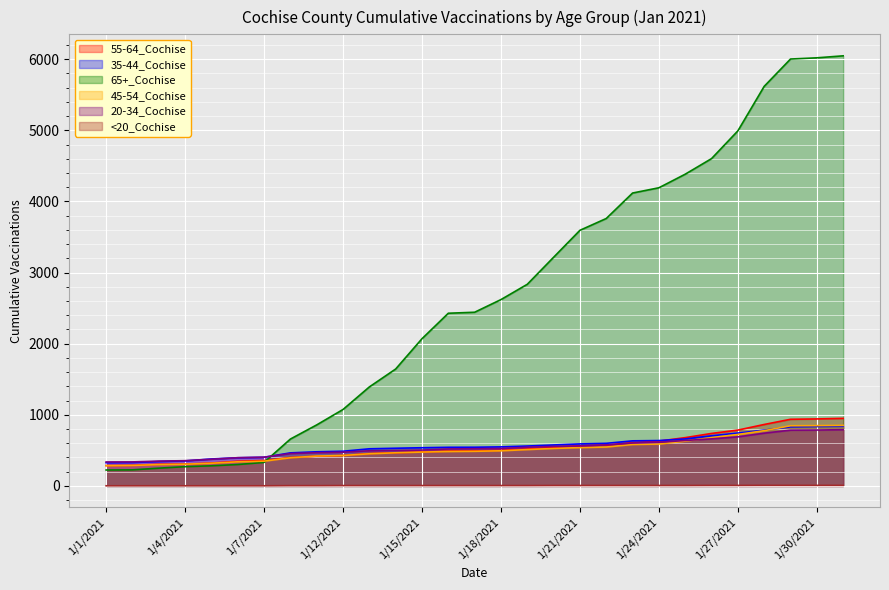

What is the average value of the 20-34_Cochise series?

537